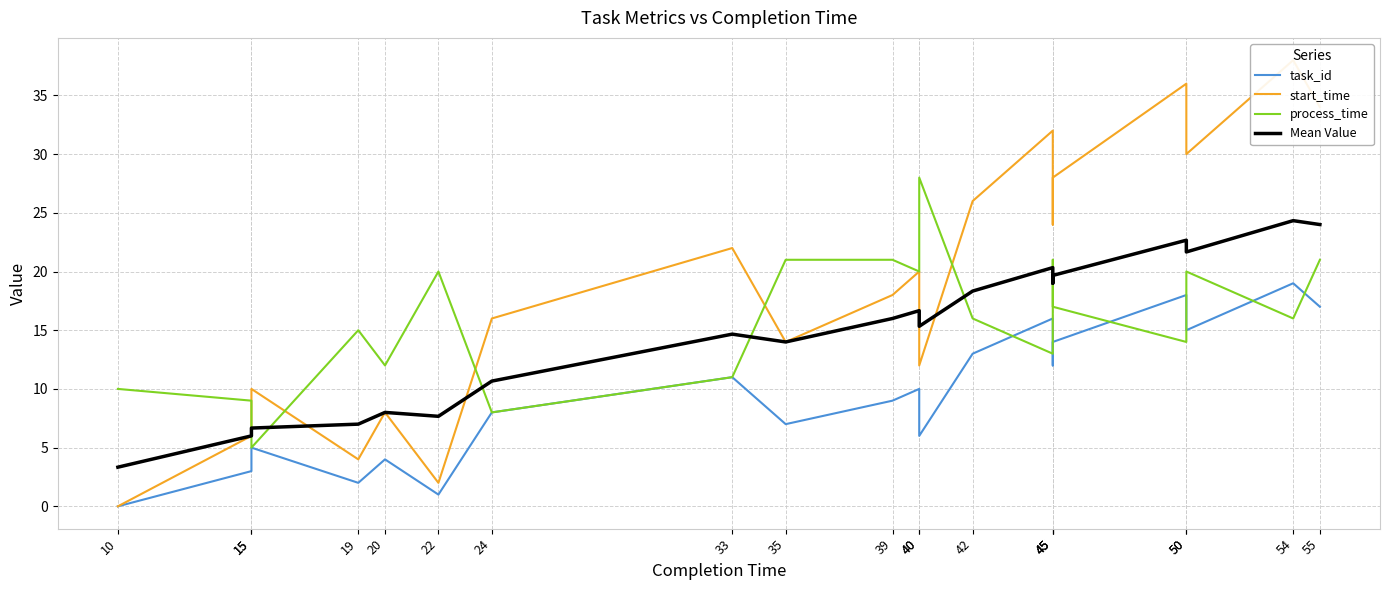

At which category does start_time reach its first local valley?

19